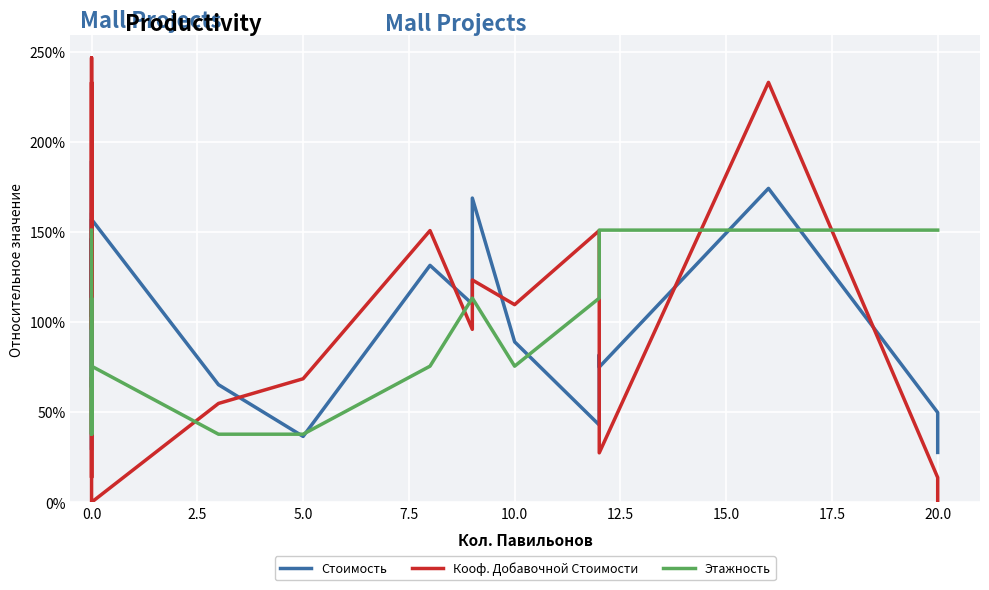

How many distinct data groups are displayed?

3